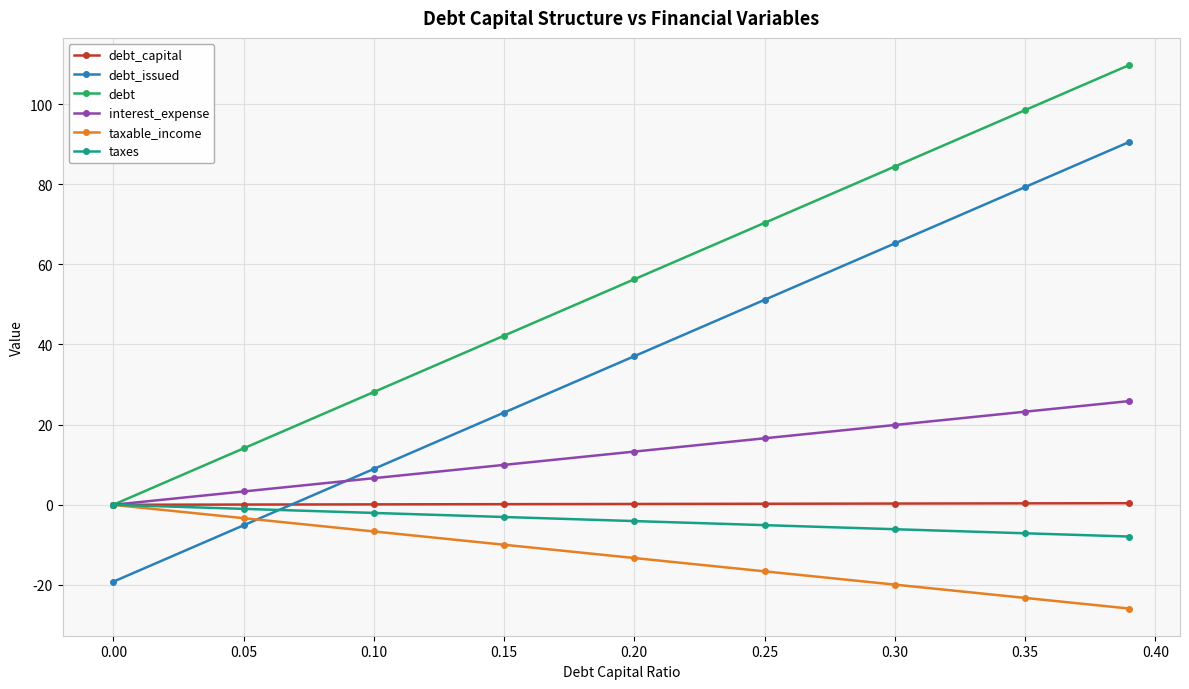

True or false: debt_issued and debt intersect in this chart.

False